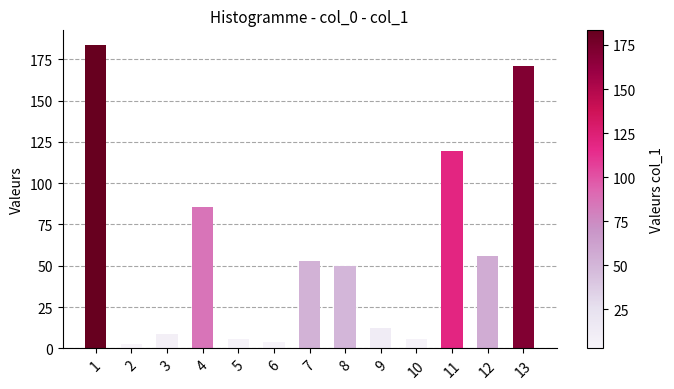

What is the greatest value displayed?

183.3